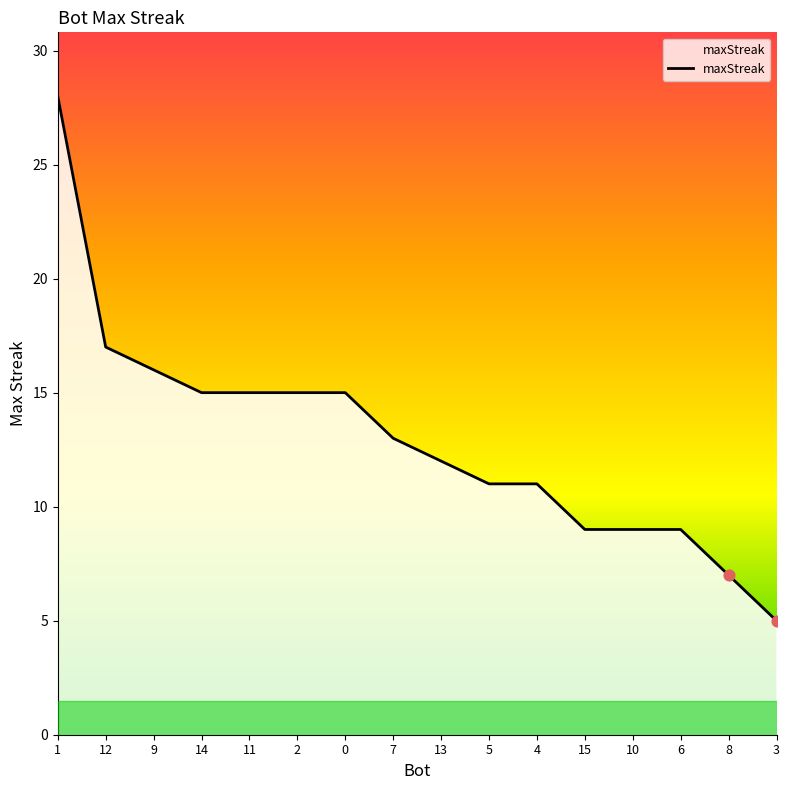

What is the change in value from 5 to 8?

-4